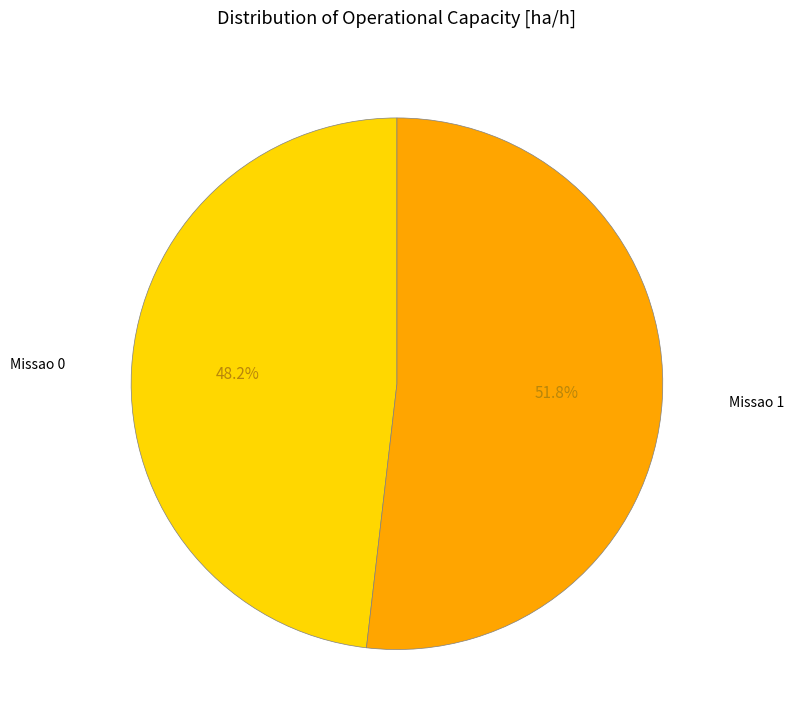

Is there any slice that represents more than half of the pie?

Yes